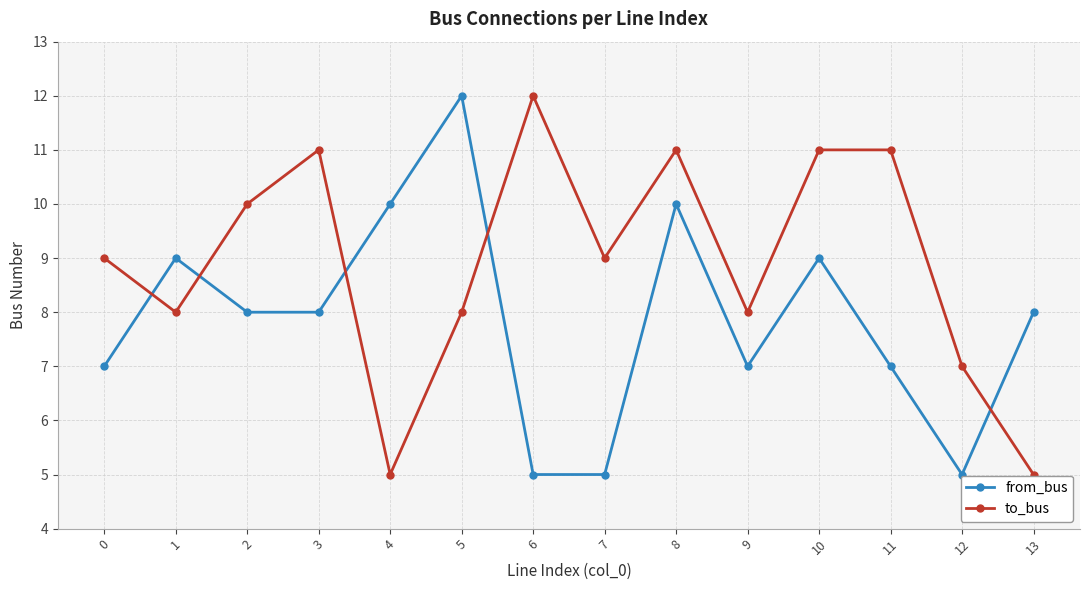

How many categories are shown in the chart?

14